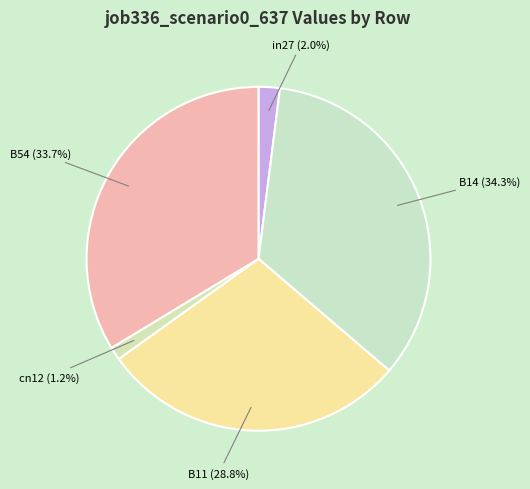

How many segments does this pie chart have?

5